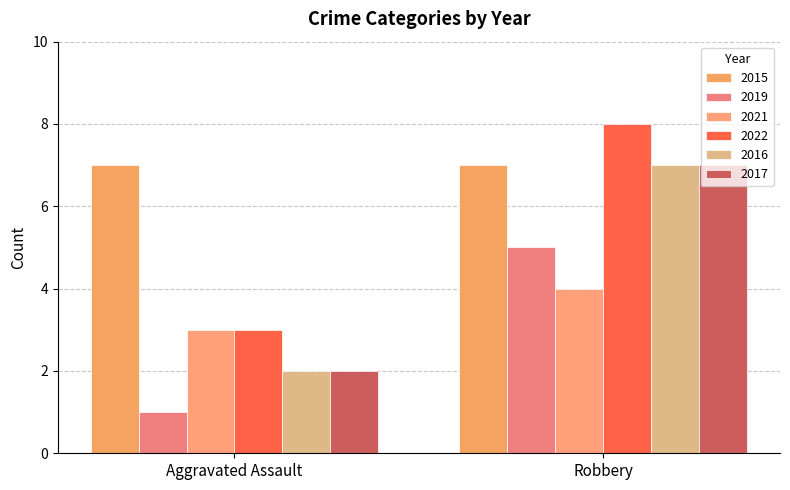

What is the spread (max minus min) of values at Aggravated Assault?

6